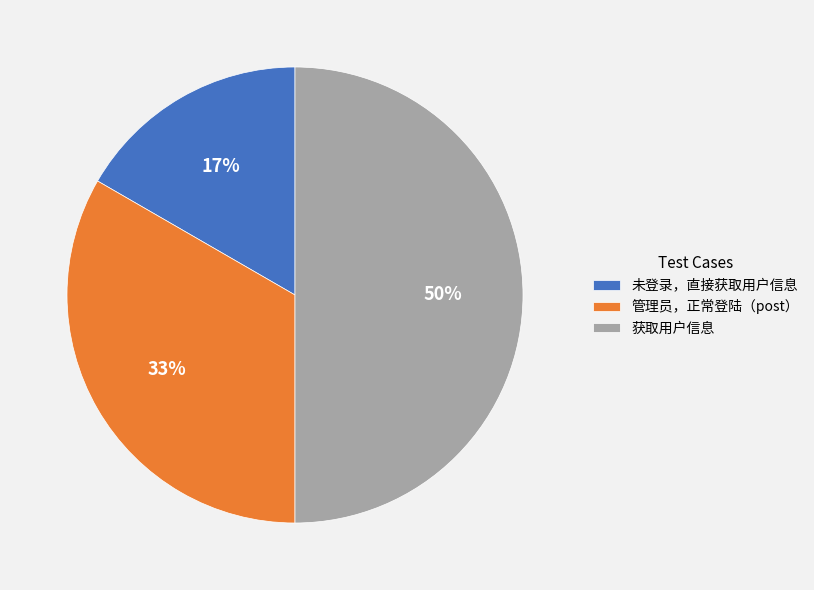

To the nearest percent, what is the average slice percentage?

33%